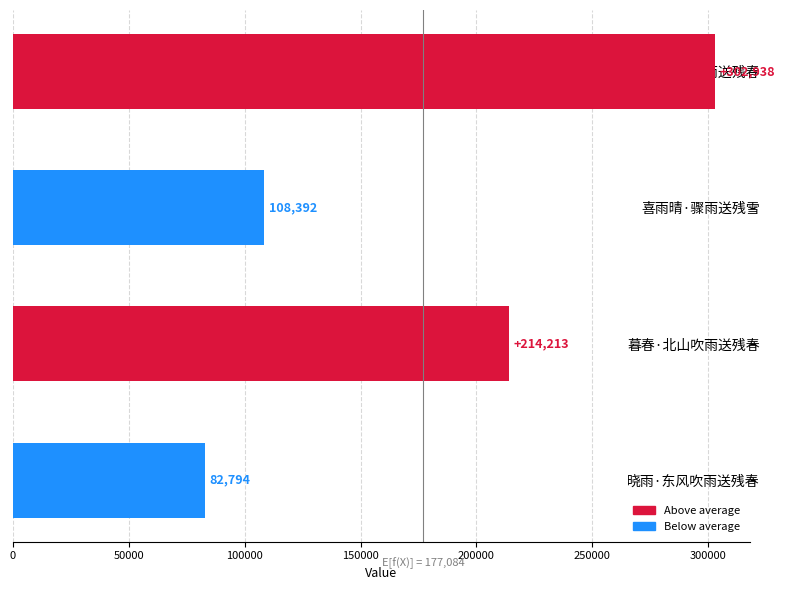

Rank the categories by value from lowest to highest.

晓雨·东风吹雨送残春, 喜雨晴·骤雨送残雪, 暮春·北山吹雨送残春, 朝中措·阑风伏雨送残春